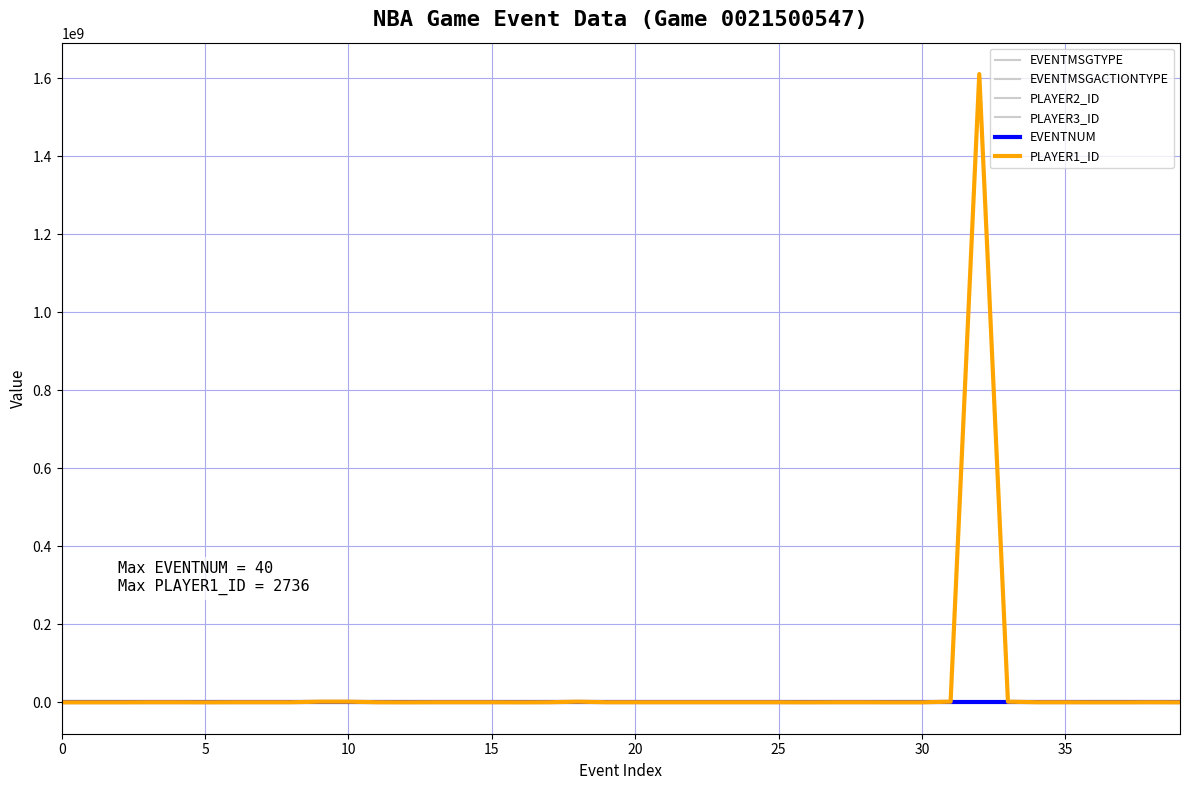

Which category has the highest value in the EVENTMSGACTIONTYPE series?

39